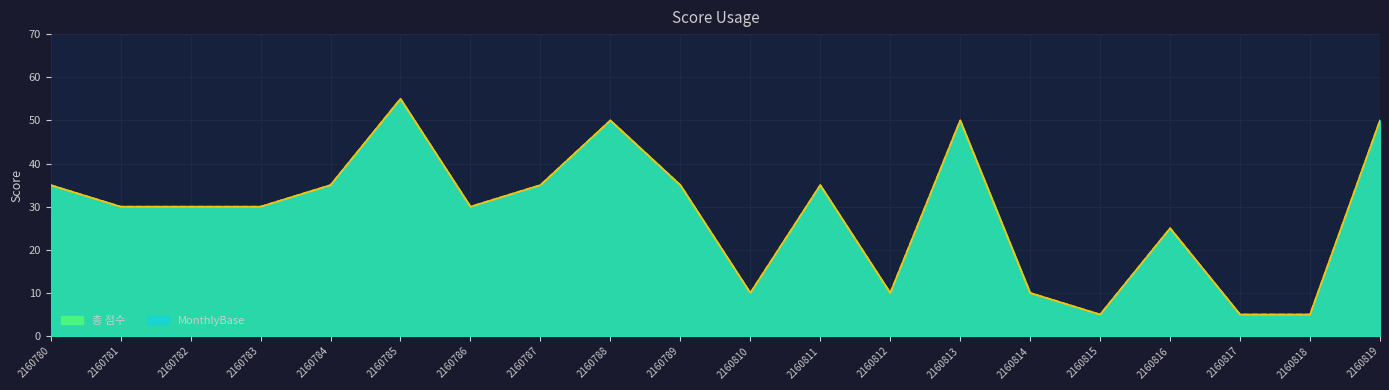

True or false: MonthlyBase and 총 점수 cross at least once.

False